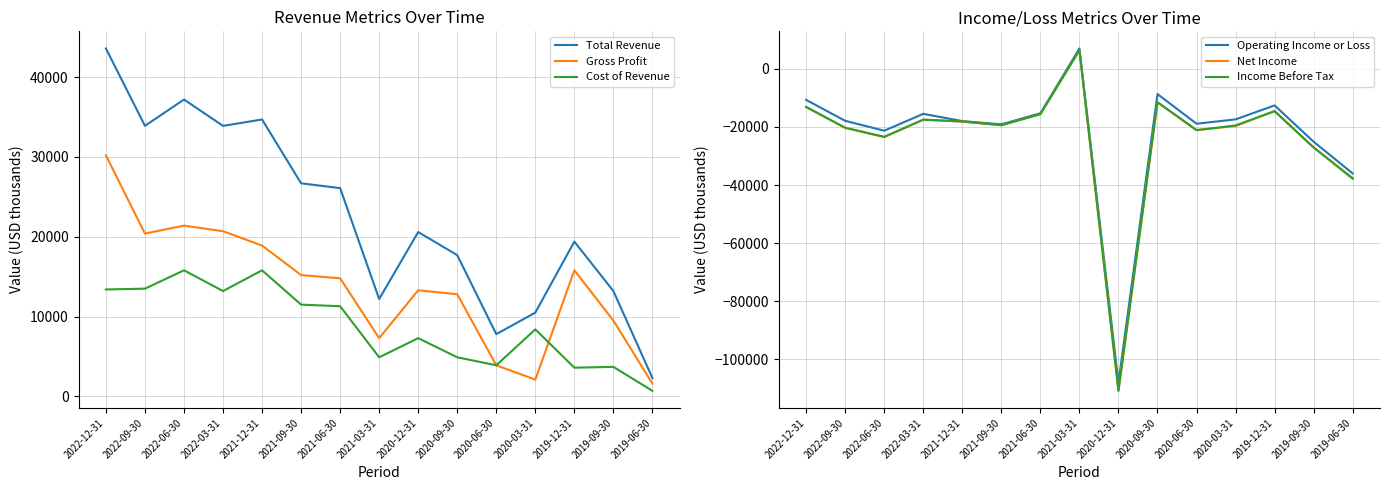

Rank the series at 2019-09-30 from lowest to highest value.

Income Before Tax, Net Income, Operating Income or Loss, Cost of Revenue, Gross Profit, Total Revenue